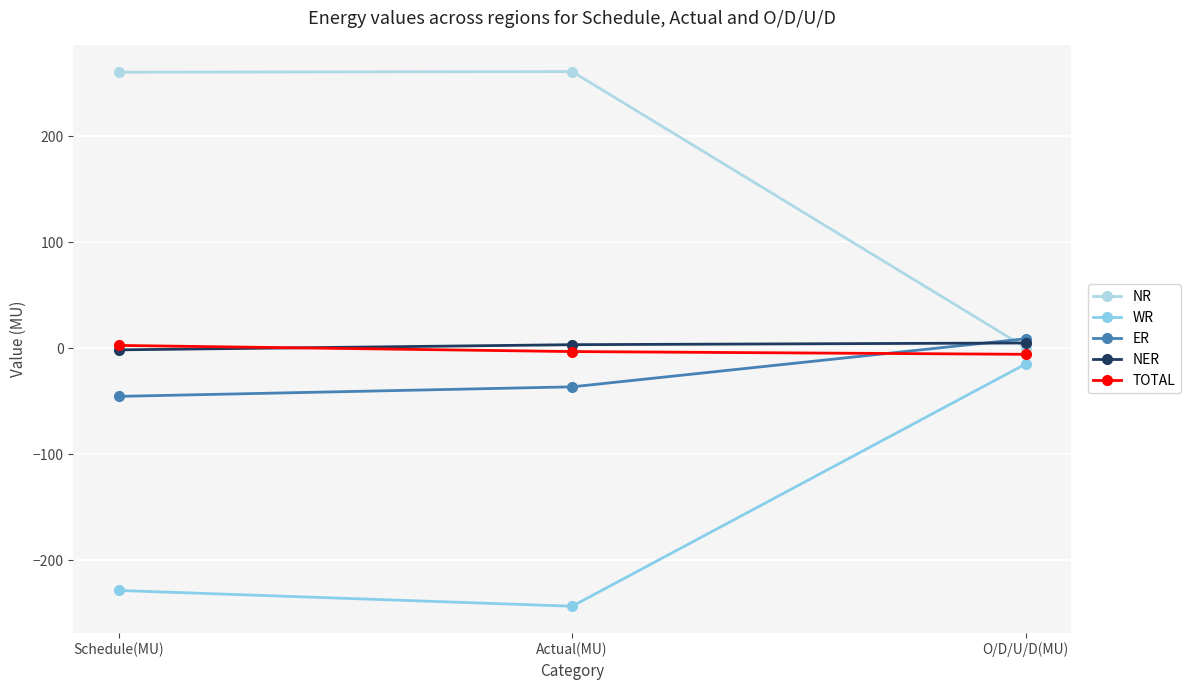

What is the total value across all series at Schedule(MU)?

-12.7